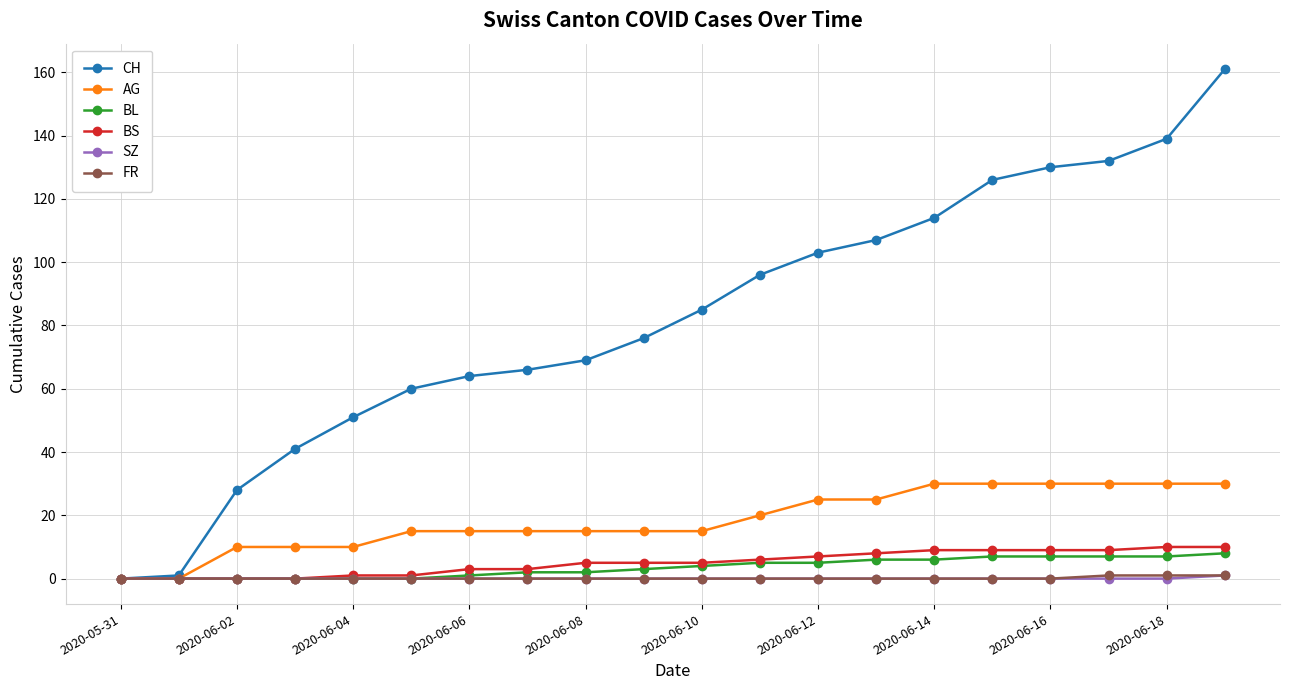

Which series has the widest spread of values?

CH